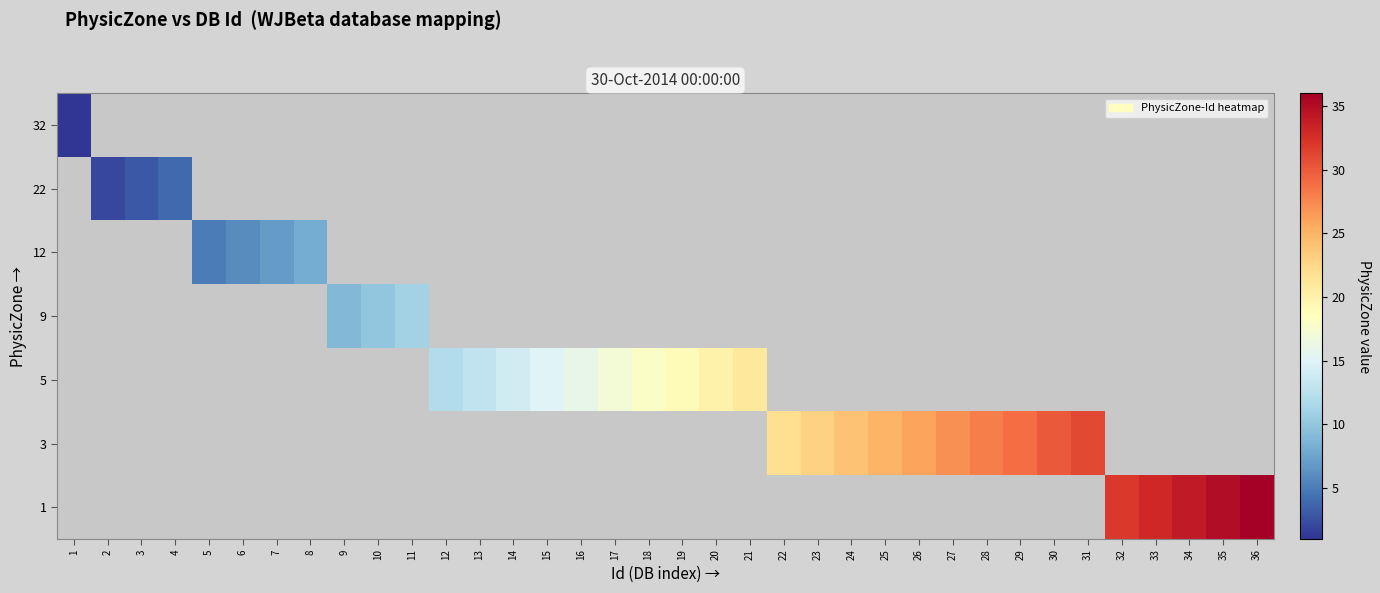

The value of 5 at 19 is 19.0. True or false?

True